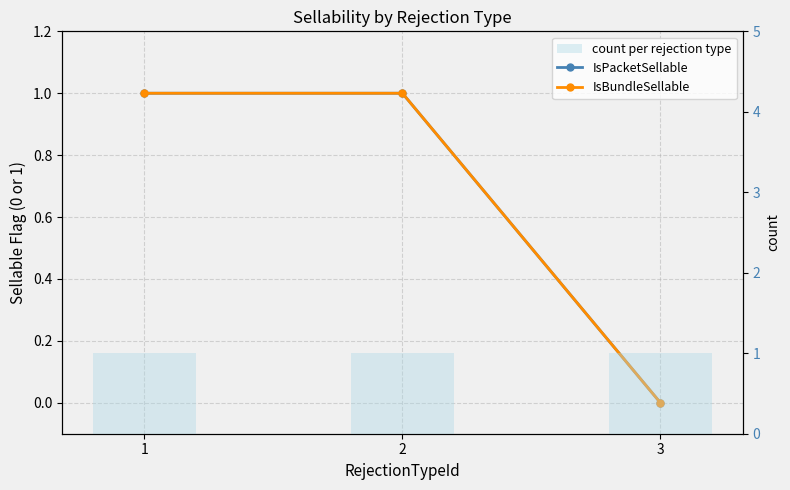

Count the number of data series in this chart.

3